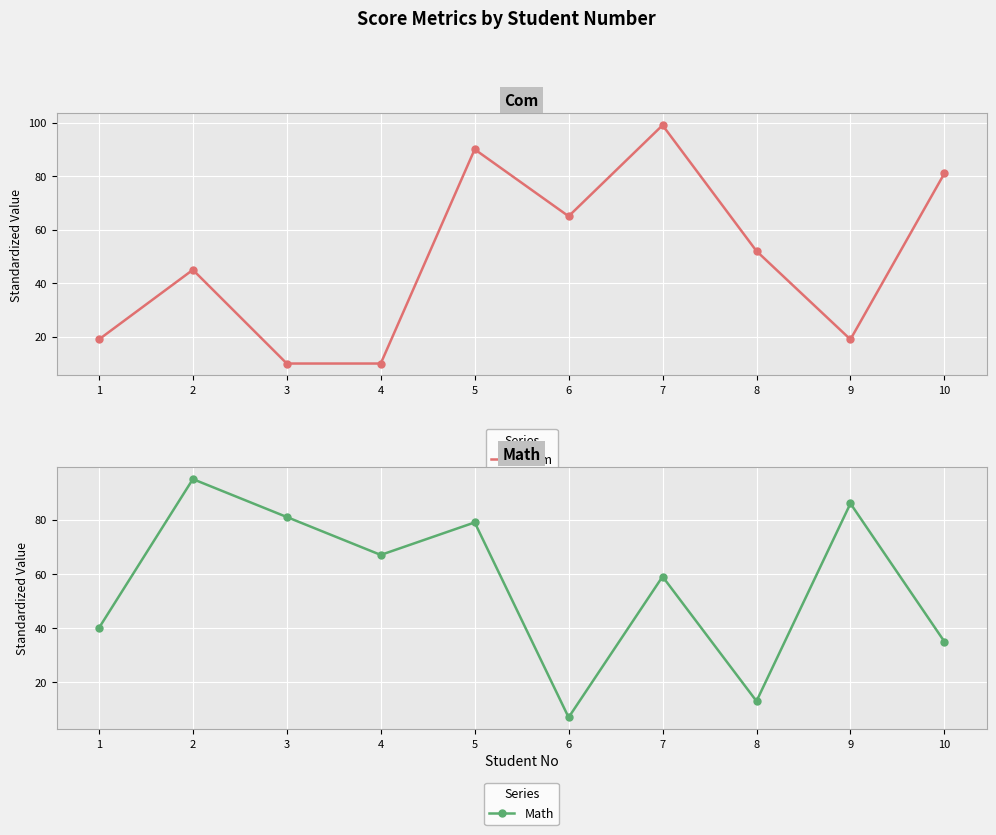

What is the maximum value shown in the chart?

99